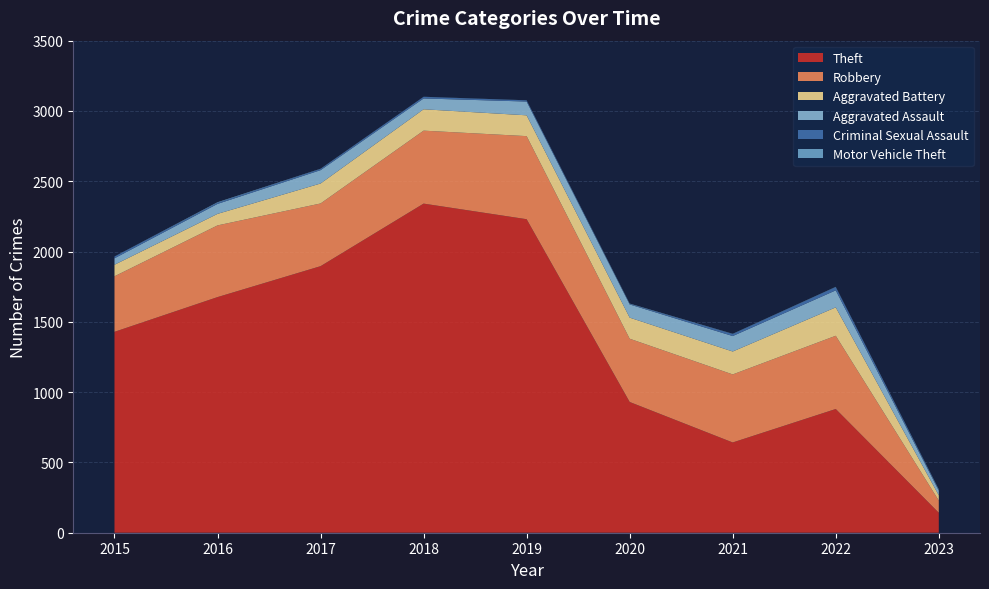

Reading right to left, list all the values displayed in this chart.

Theft: 2023=142	2022=880	2021=642	2020=930	2019=2230	2018=2341	2017=1896	2016=1676	2015=1429
Robbery: 2023=87	2022=521	2021=484	2020=450	2019=591	2018=519	2017=446	2016=510	2015=395
Aggravated Battery: 2023=37	2022=202	2021=163	2020=150	2019=148	2018=152	2017=142	2016=82	2015=82
Aggravated Assault: 2023=34	2022=121	2021=110	2020=94	2019=98	2018=77	2017=95	2016=71	2015=46
Criminal Sexual Assault: 2023=6	2022=23	2021=14	2020=3	2019=8	2018=11	2017=8	2016=8	2015=12
Motor Vehicle Theft: 2023=3	2022=2	2021=2	2020=3	2019=1	2018=1	2017=2	2016=4	2015=1